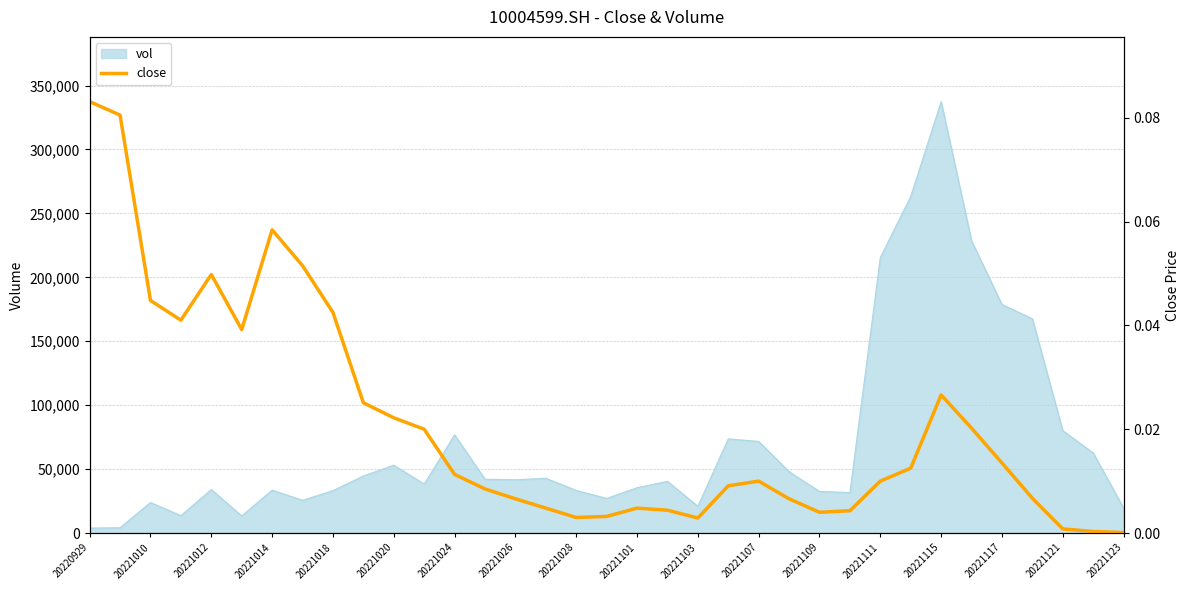

What is the highest value of the vol series?

337452